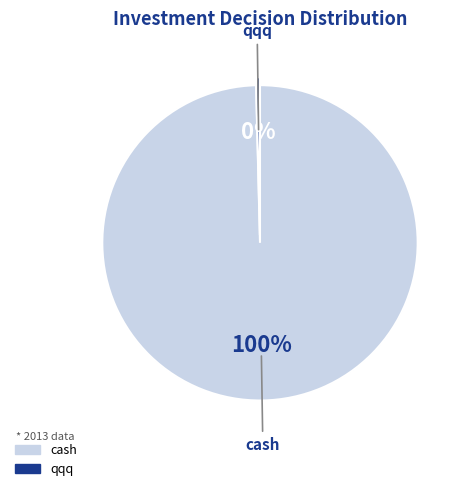

Is there a majority slice in this chart?

Yes